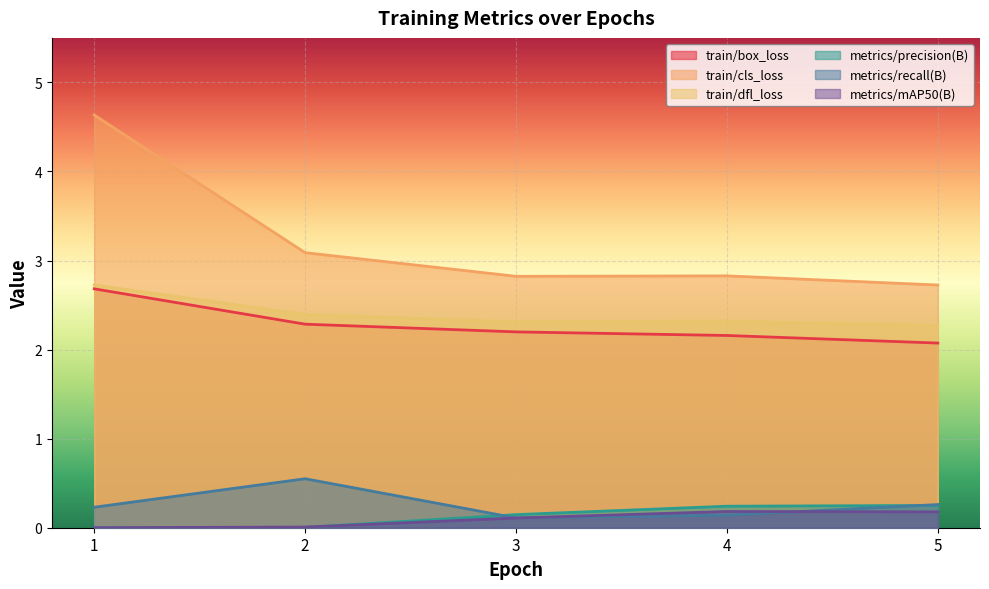

What is the sum of the metrics/mAP50(B) values at 5 and 4?

0.4